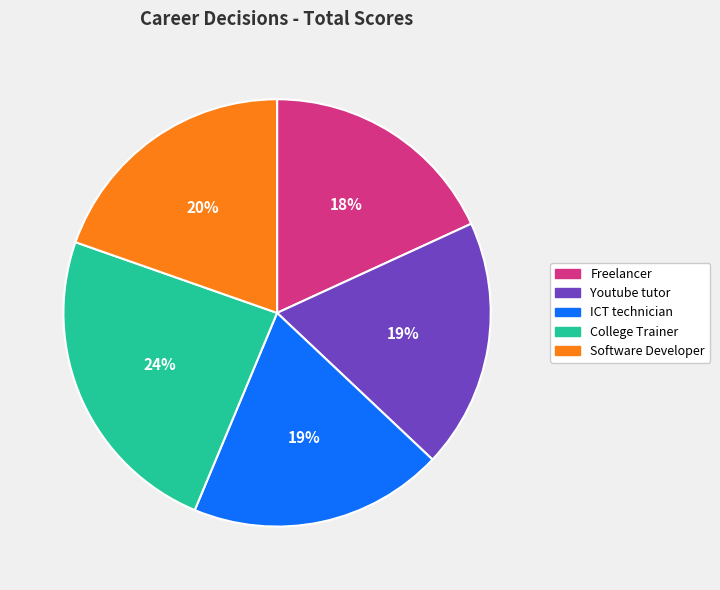

Combined, do College Trainer and Software Developer account for over 50%?

No